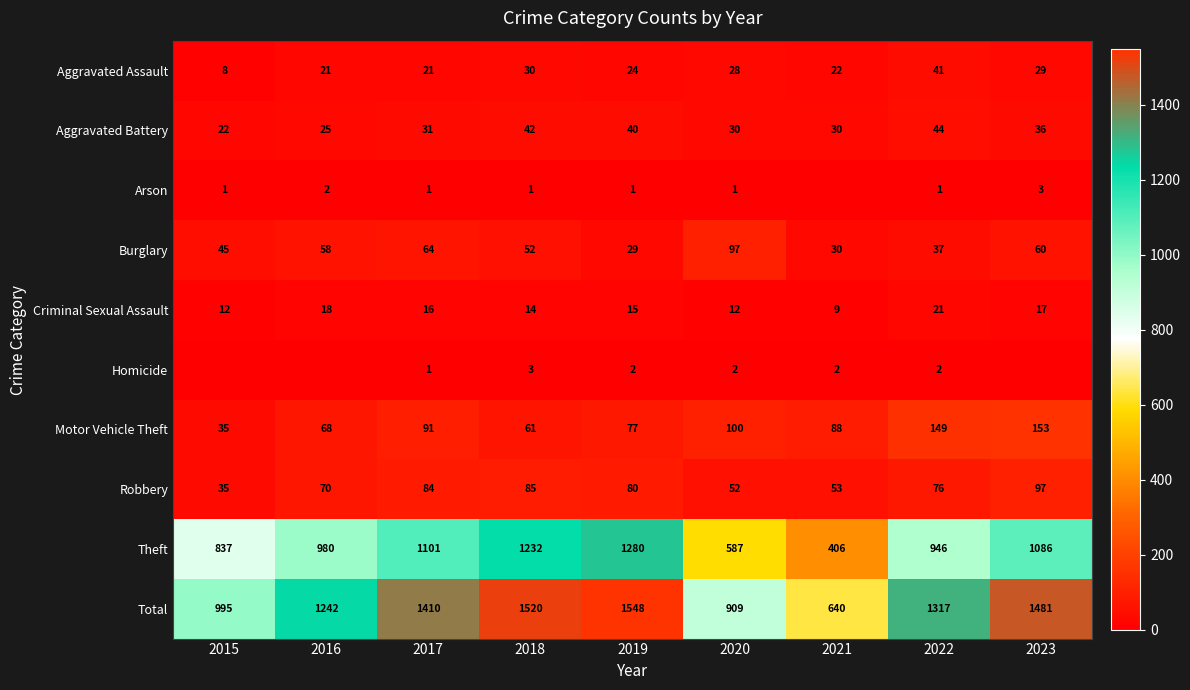

What is the difference between the highest and lowest values at 2018?

1519